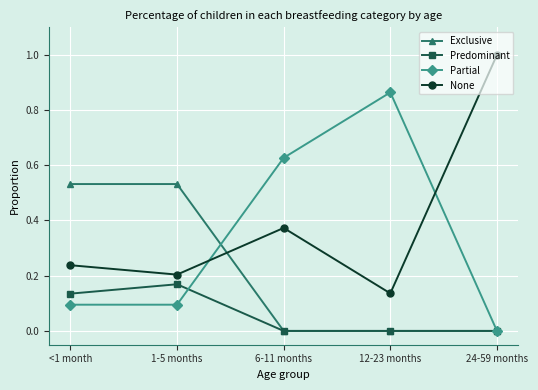

The Exclusive series shows 0.2 at 24-59 months. True or false?

False